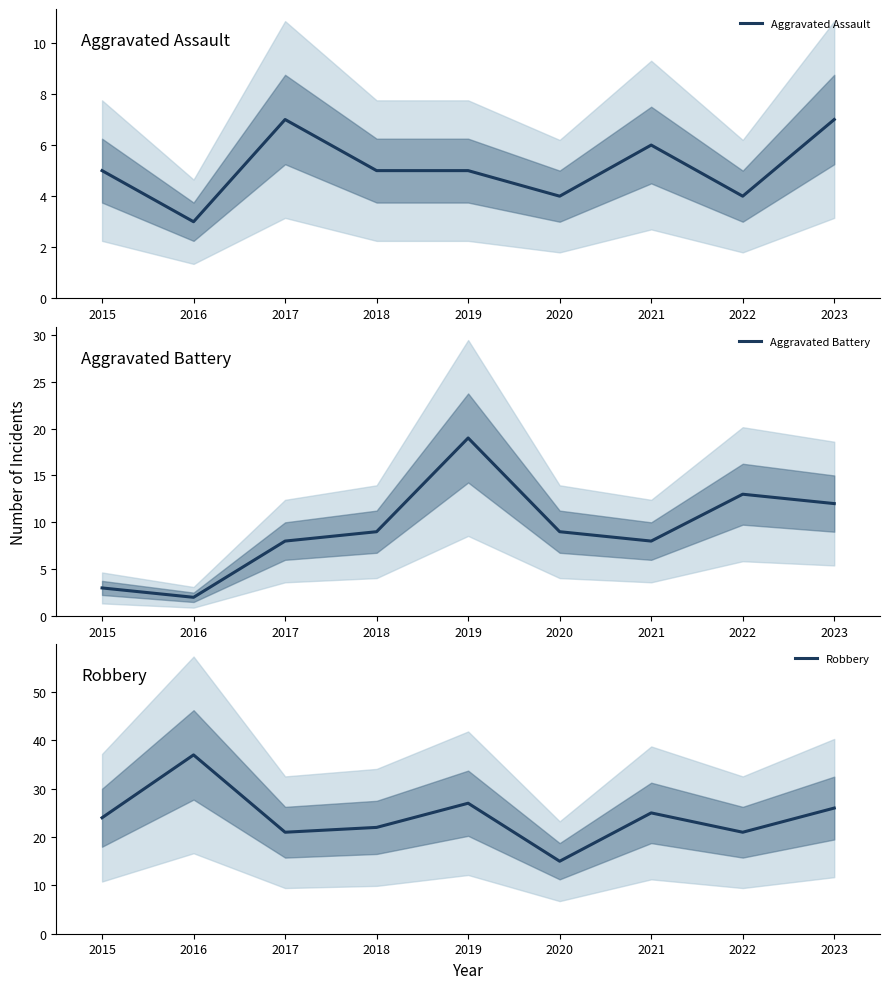

What is the sum of the Aggravated Assault values at 2019 and 2021?

11